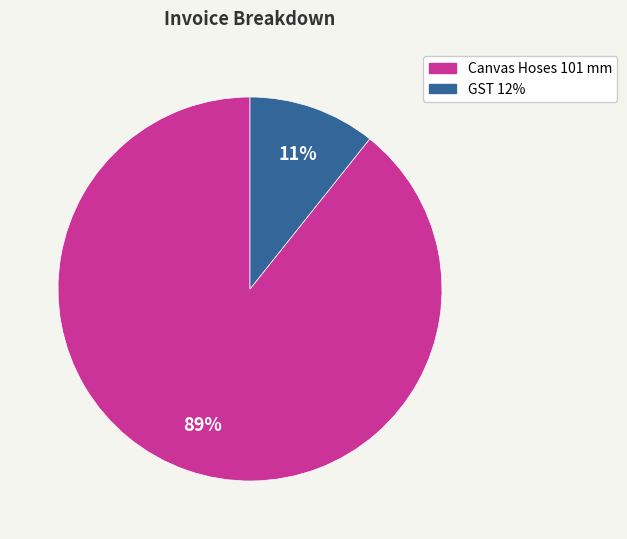

What percentage is the Canvas Hoses 101 mm slice, to the nearest percent?

89%